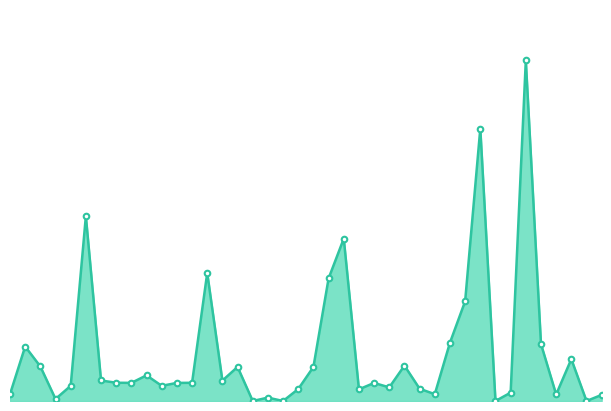

Read the value at 13, to the nearest 50.

18800